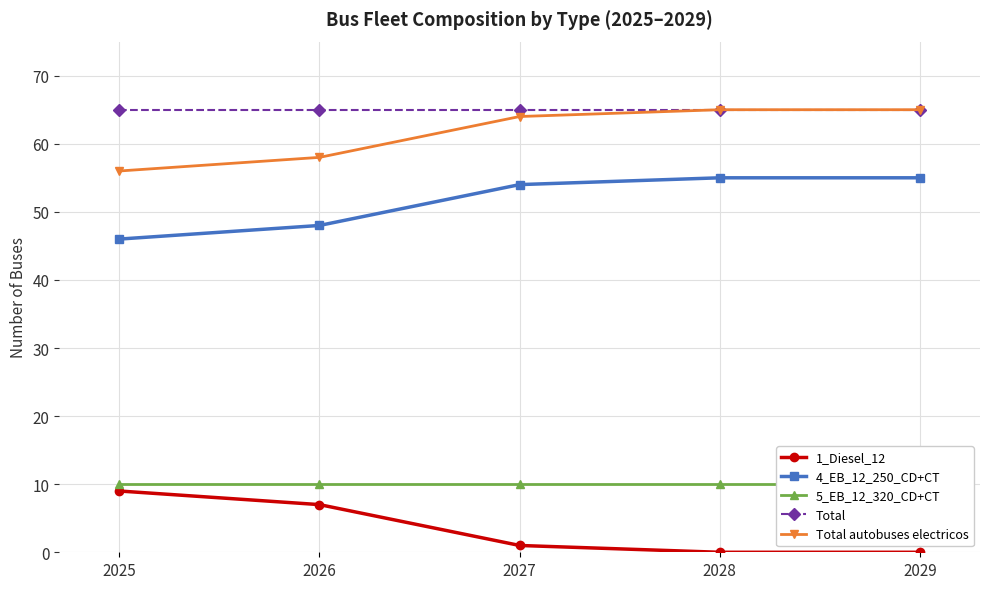

At which label is Total autobuses electricos closest to 60?

2026